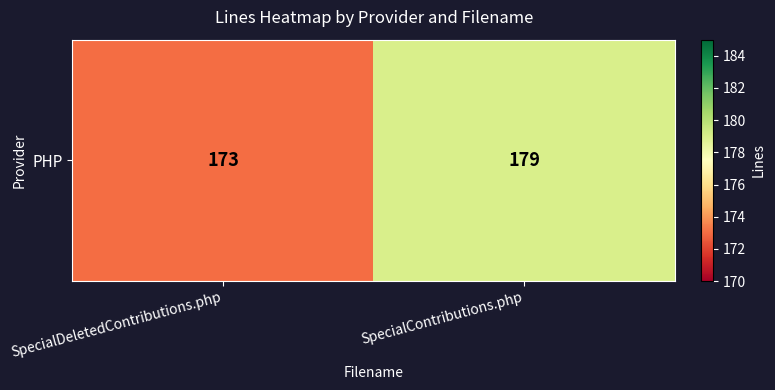

Rank the categories by value from lowest to highest.

SpecialDeletedContributions.php, SpecialContributions.php